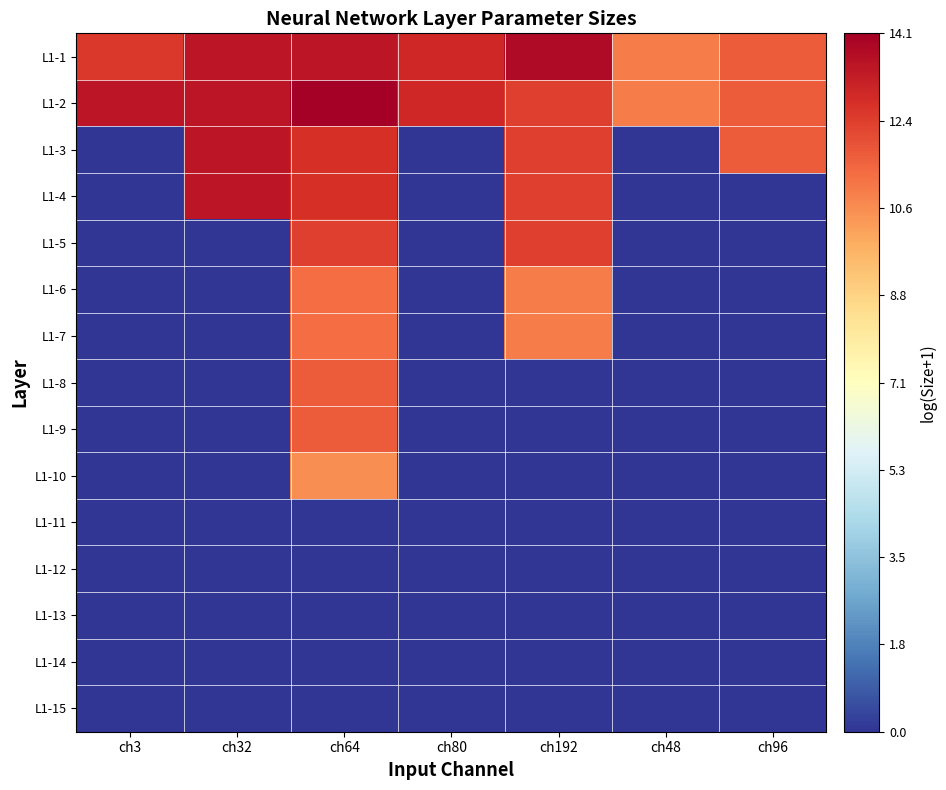

How many series are shown in this chart?

15